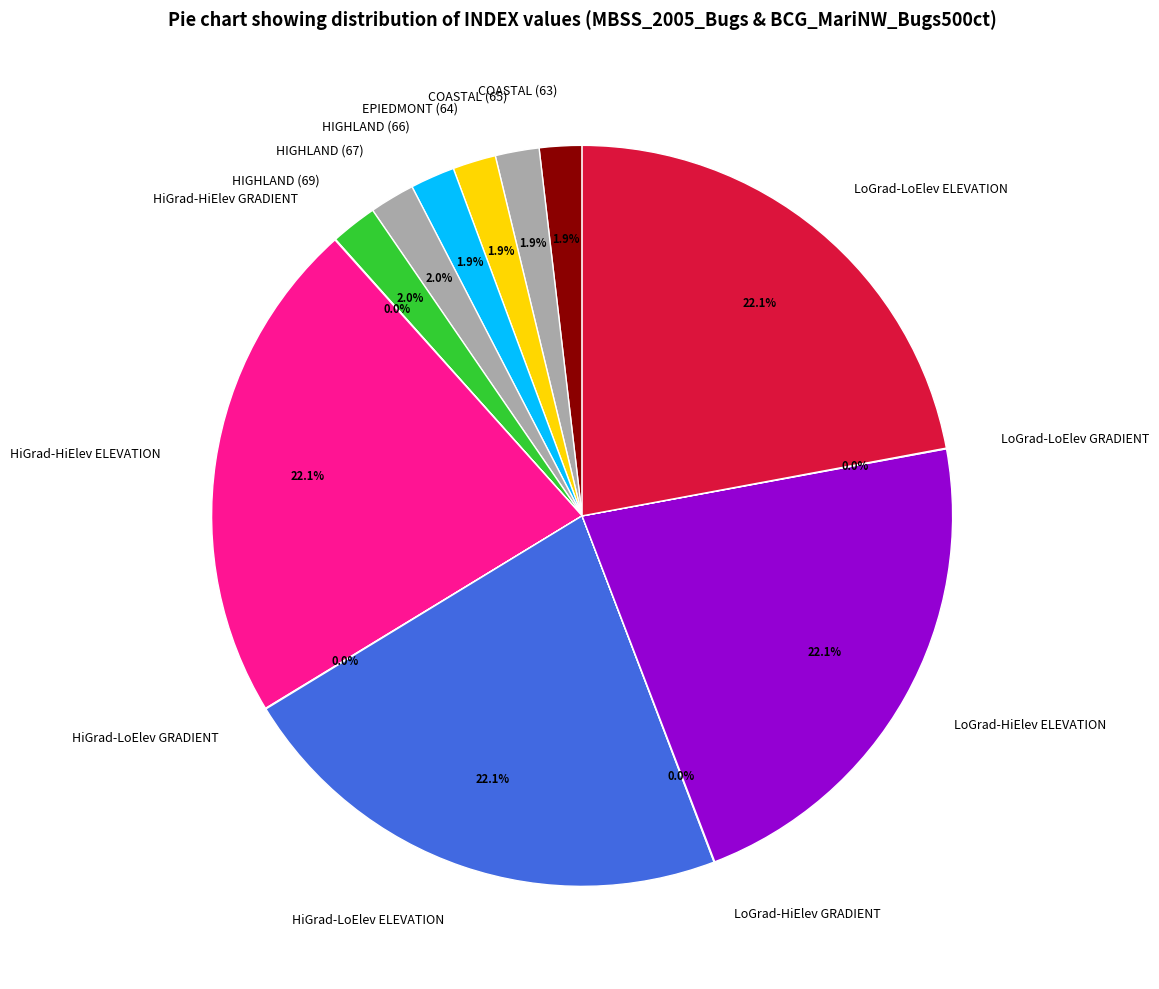

What percentage do HiGrad-LoElev ELEVATION and EPIEDMONT (64) together represent?

24.0%